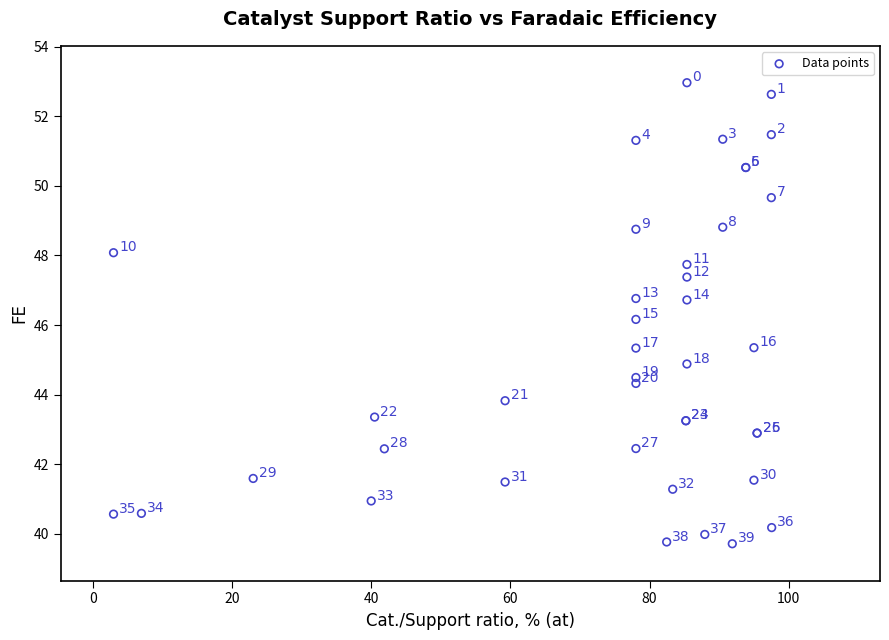

What Y value in the scatter plot is closest to 46?

46.2